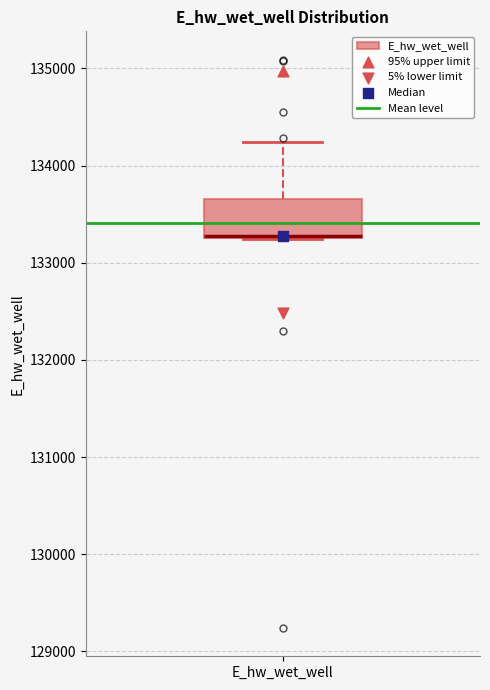

Transcribe this box plot: give where the median line is, the range the box spans, and where the two whiskers end, as read against the y-axis. The values are not printed on the chart, so give them approximately, as read against the axis.

median 133300, box 133300 to 133700, whiskers 133200 to 134200